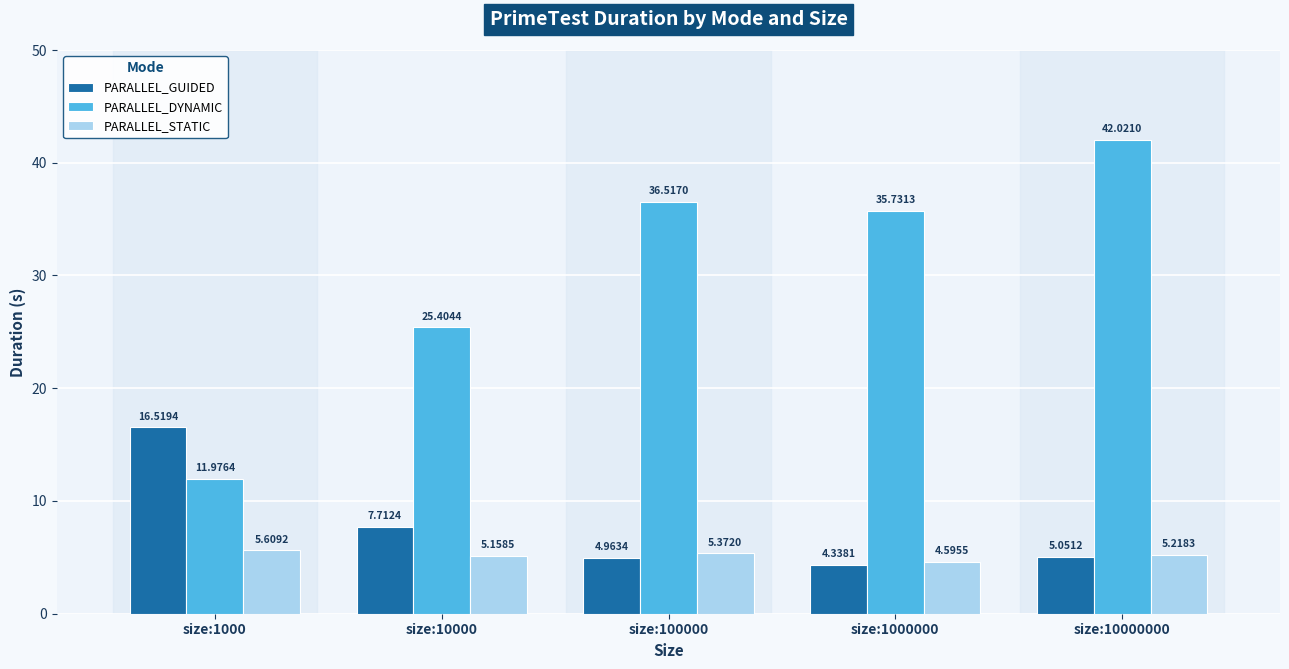

At size:1000000, list the series in order from largest to smallest.

PARALLEL_DYNAMIC, PARALLEL_STATIC, PARALLEL_GUIDED